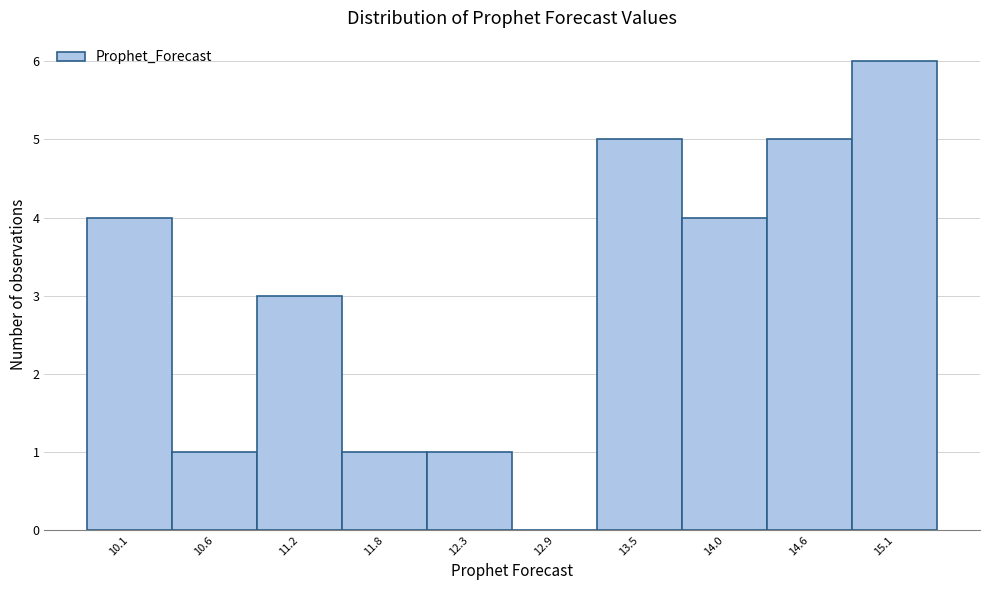

Reading left to right, what are all the values shown in this chart?

10.1=4	10.6=1	11.2=3	11.8=1	12.3=1	12.9=0	13.5=5	14.0=4	14.6=5	15.1=6